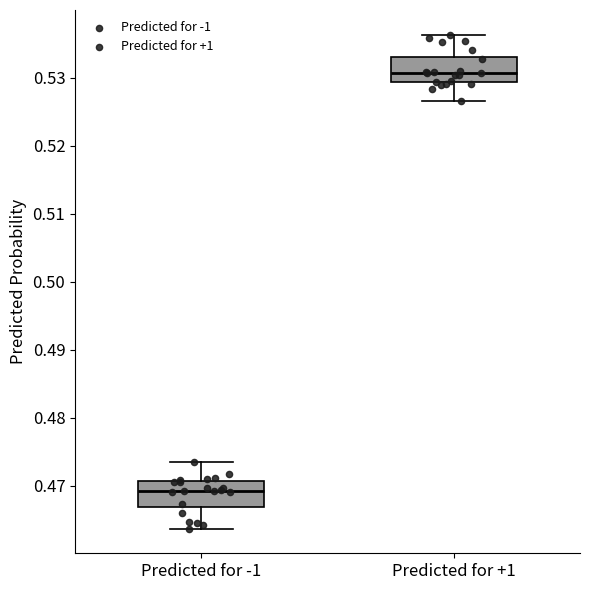

Reading left to right, read every box against the y-axis: the position of its median line, the range the box covers, and the ends of its whiskers. The values are not printed on the chart, so give them approximately, as read against the axis.

Predicted for -1: median 0.469, box 0.467 to 0.471, whiskers 0.464 to 0.474
Predicted for +1: median 0.531, box 0.529 to 0.533, whiskers 0.526 to 0.536